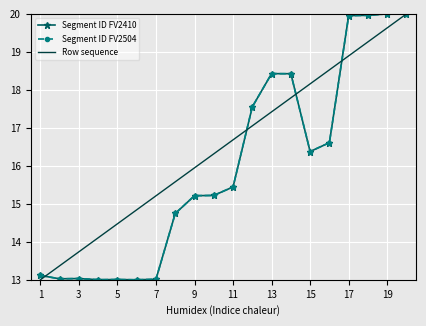

At which label does Row sequence reach its minimum?

1